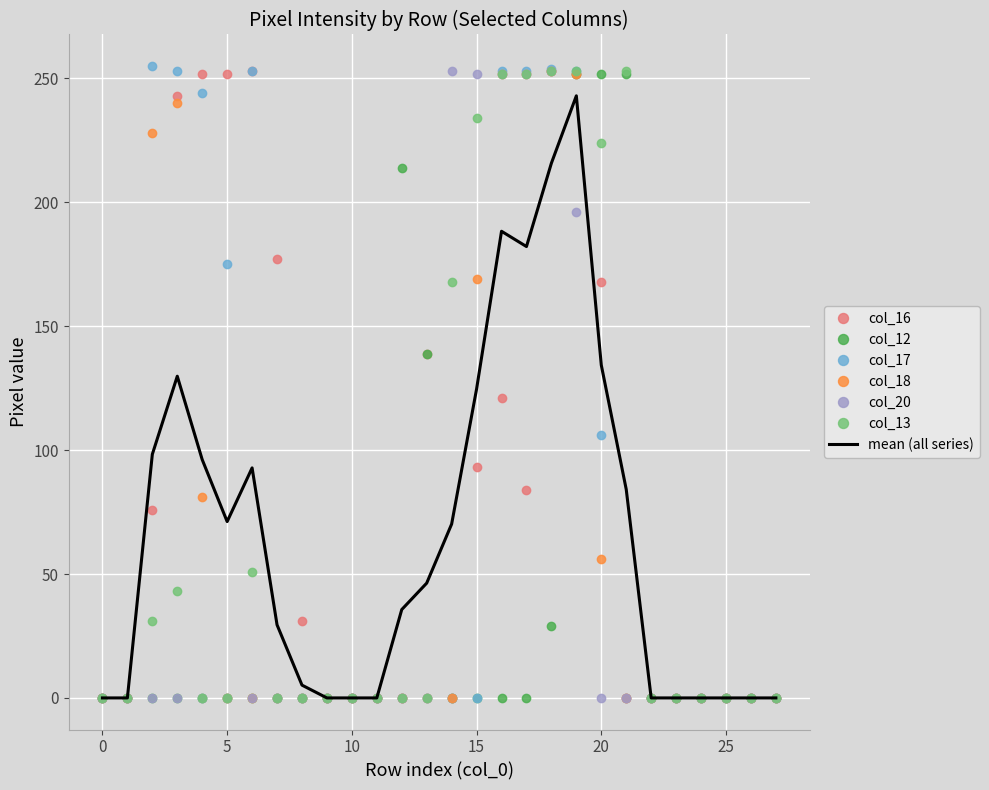

What is the greatest value displayed?

255.0